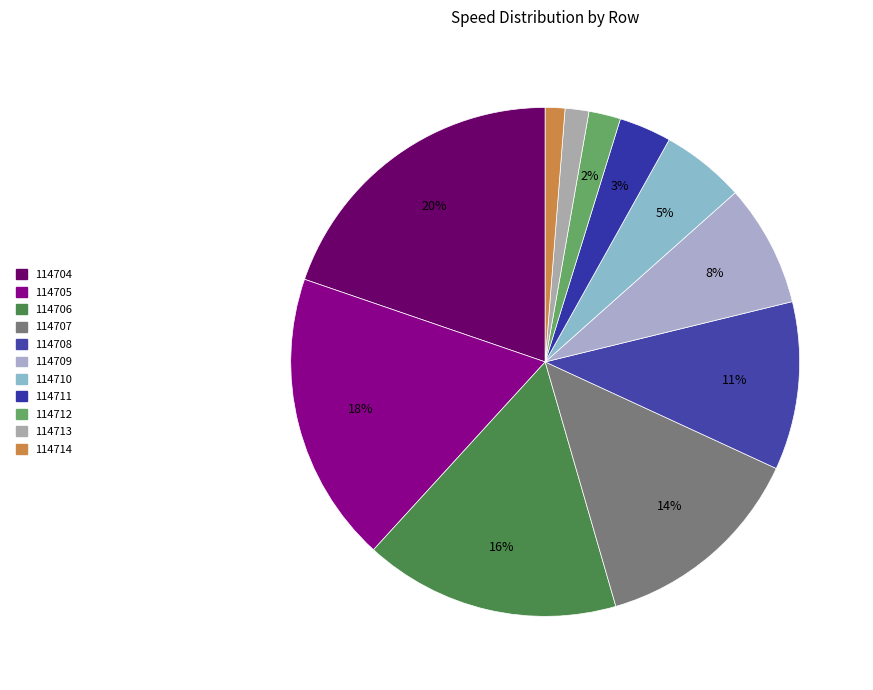

What is the change in value from 114704 to 114706?

-4.0